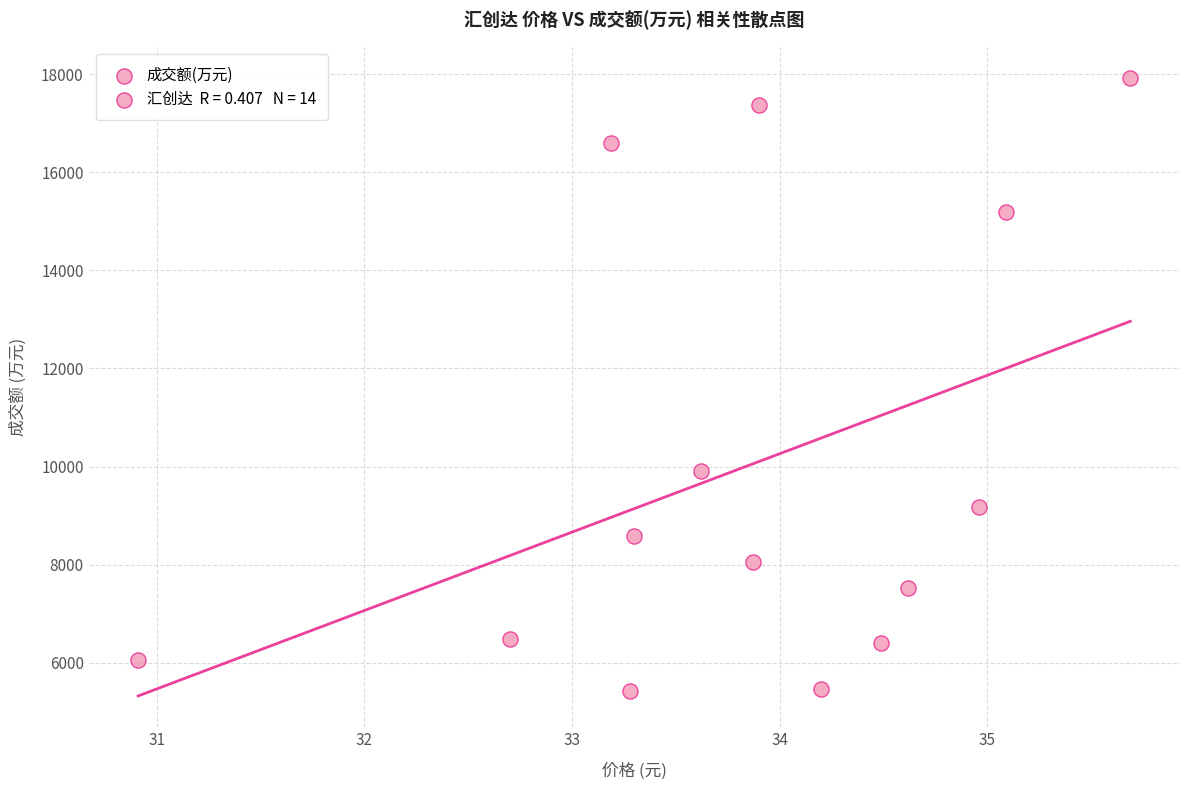

What is the range of Y values (max minus min)?

12516